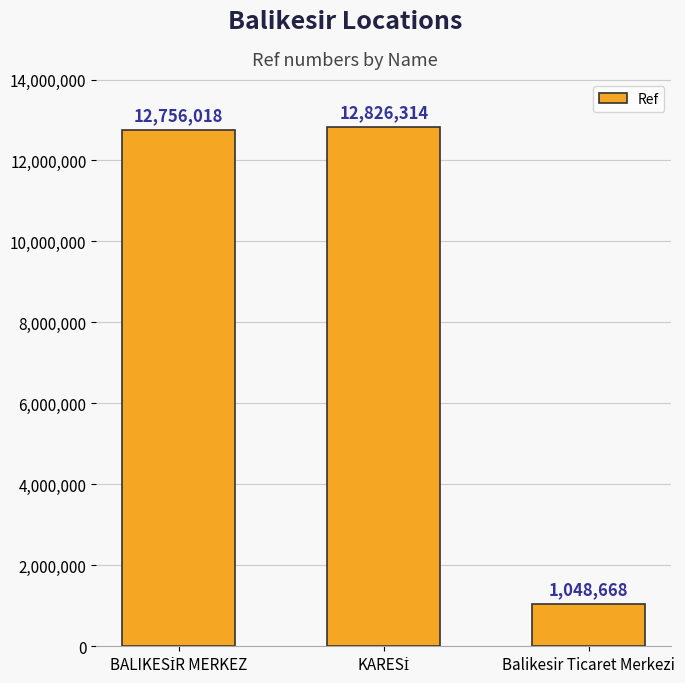

What is the difference between the maximum and minimum values?

11777646